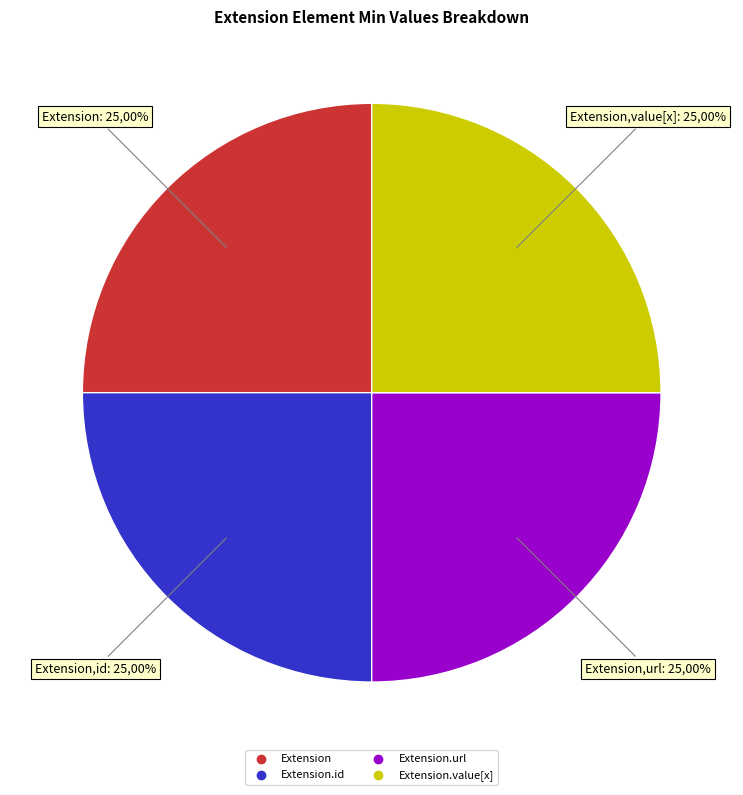

True or false: Extension.extension accounts for 8% of the total.

False